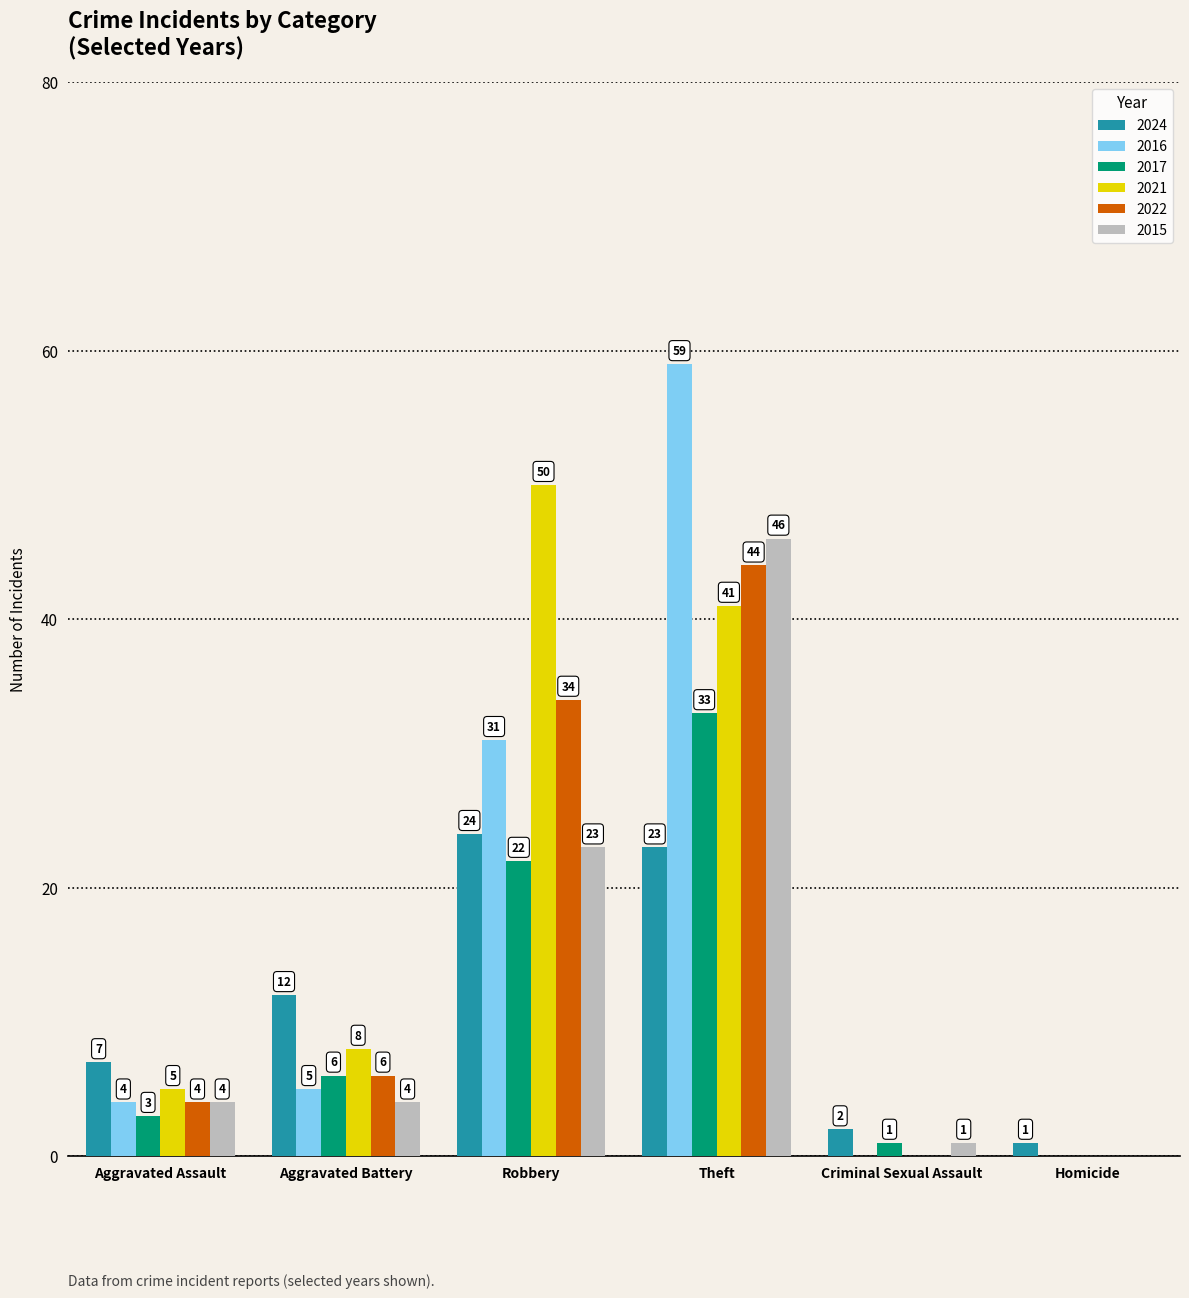

Which series has the largest total across all categories?

2021